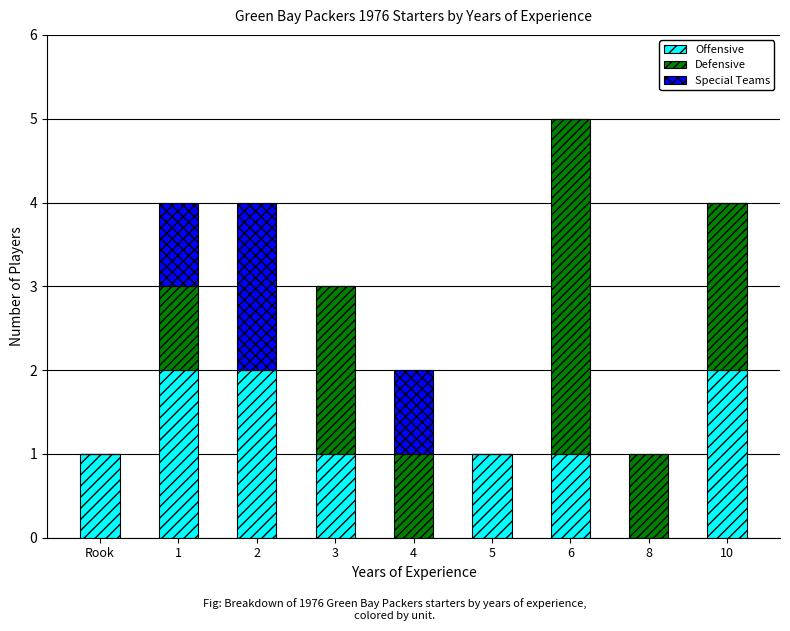

At which category is the sum across all series the highest?

6